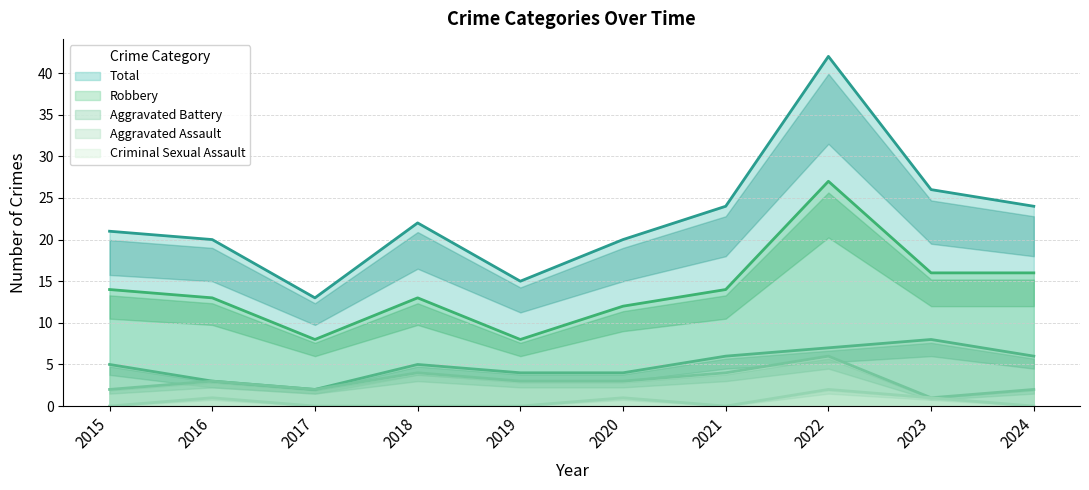

Which category has the highest value across all series?

2022